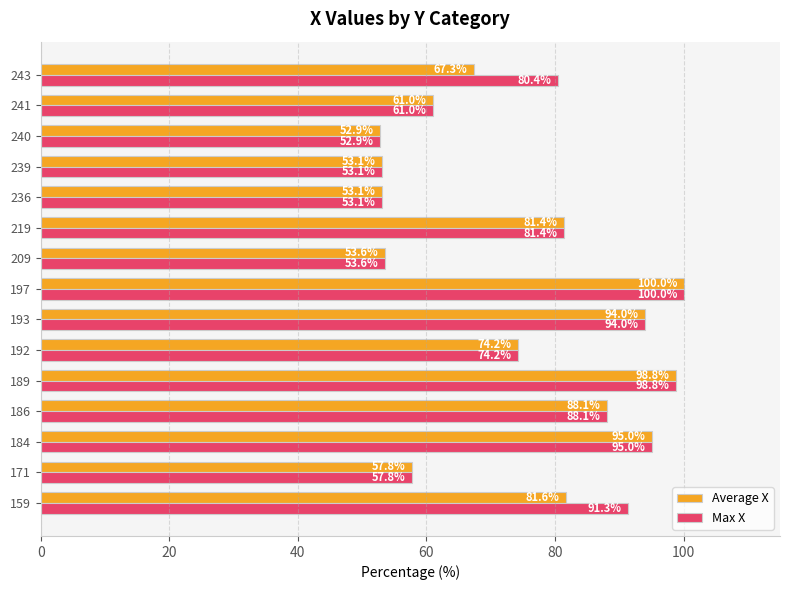

At which category is the sum across all series the highest?

197